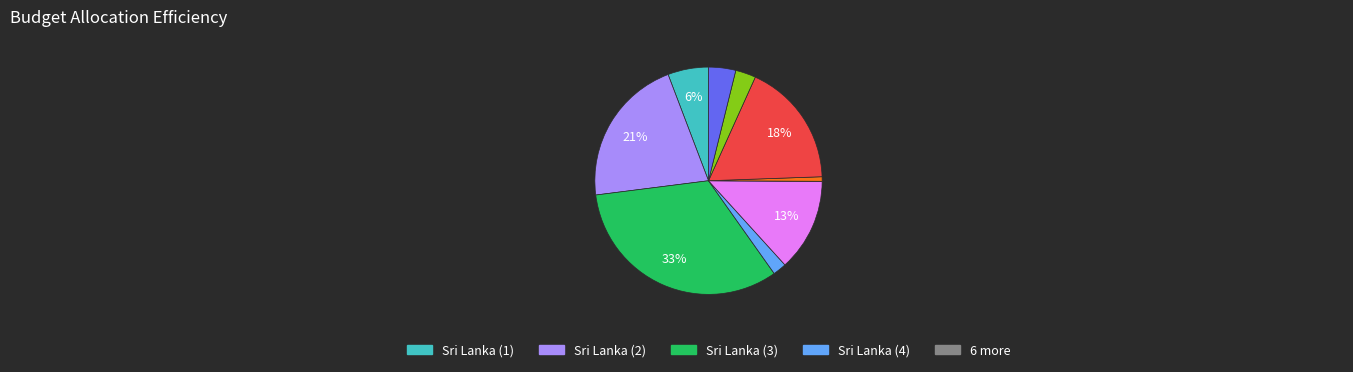

Is there a majority slice in this chart?

No